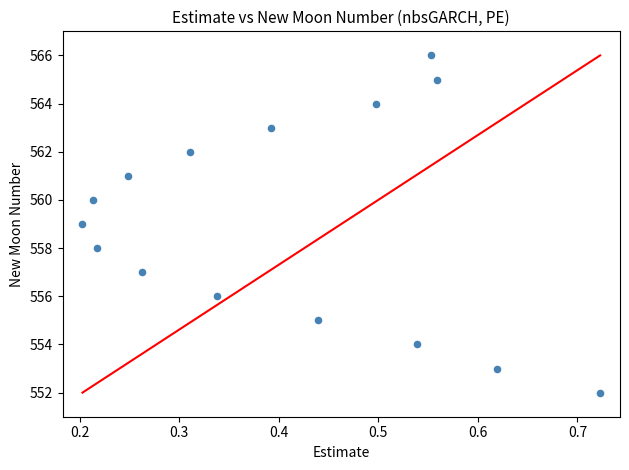

What is the range of Y values (max minus min)?

14